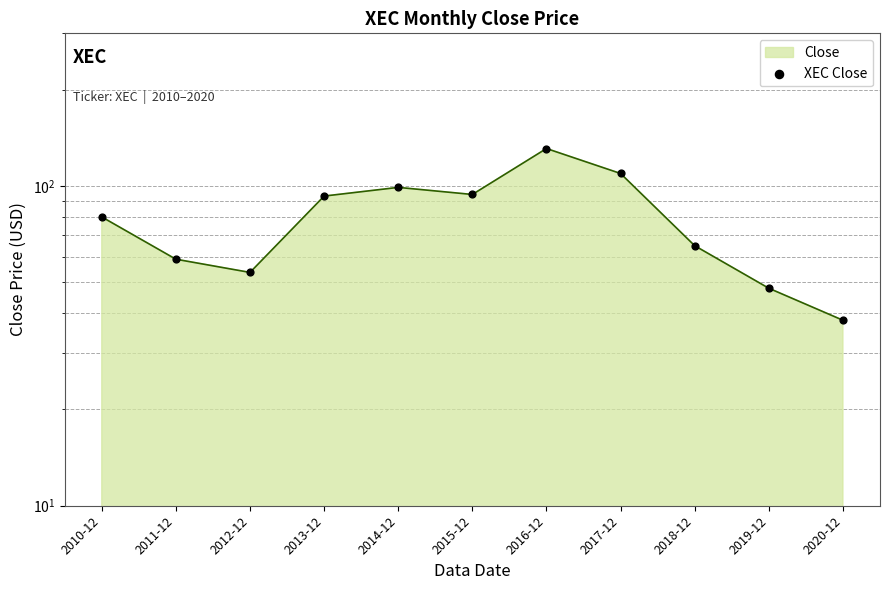

What is the change in value from 2012-12 to 2019-12?

-5.8